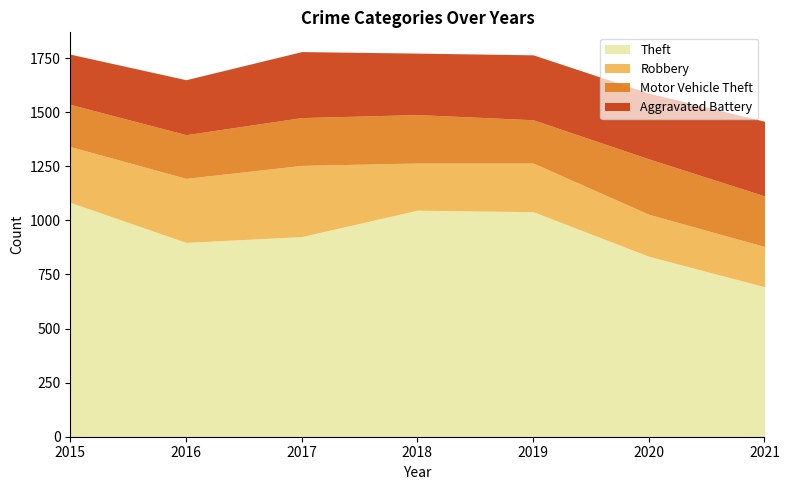

At which label does Theft first exceed 925?

2015